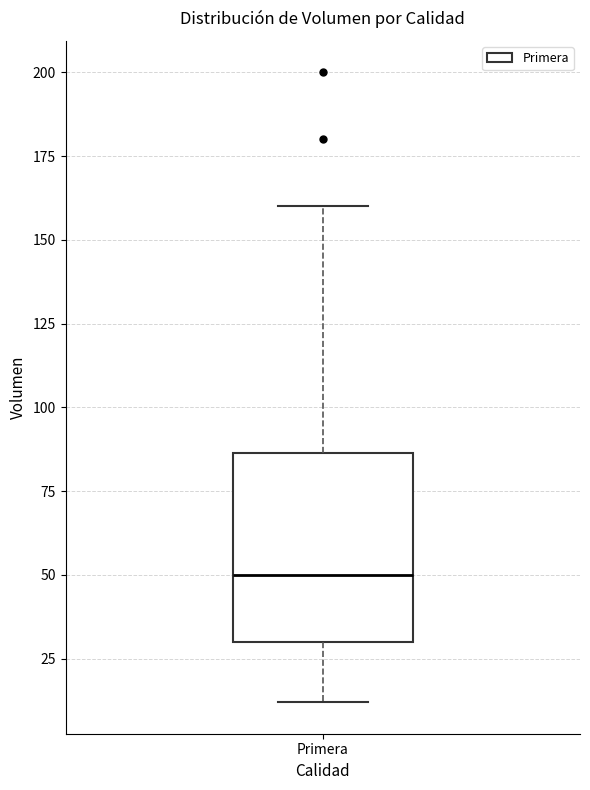

Transcribe this box plot: give where the median line is, the range the box spans, and where the two whiskers end, as read against the y-axis. The values are not printed on the chart, so give them approximately, as read against the axis.

median 50, box 30 to 85, whiskers 10 to 160